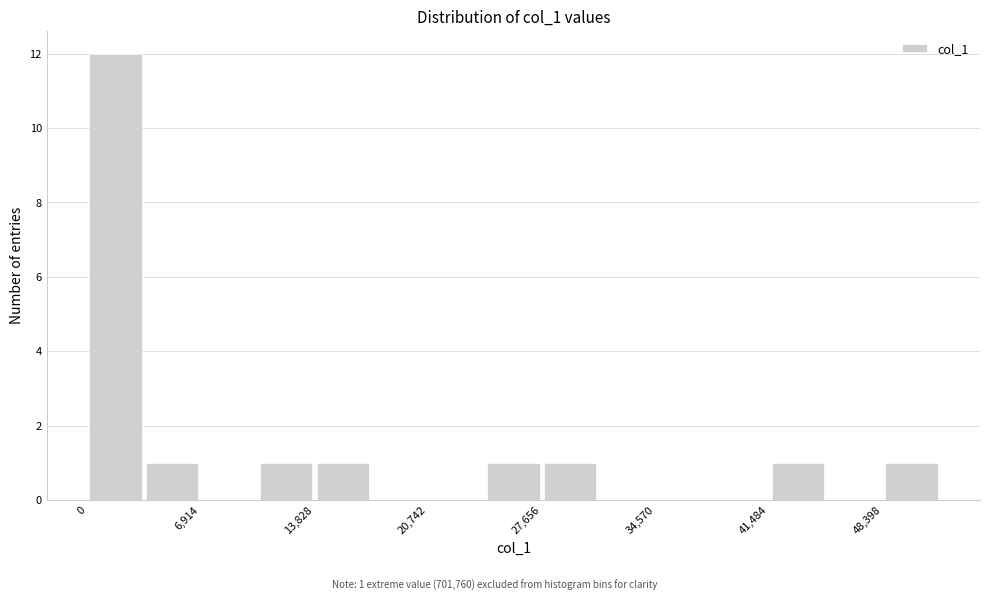

Around what value on the x-axis is the tallest bar? Give the approximate position of its centre, as read against the axis.

2000